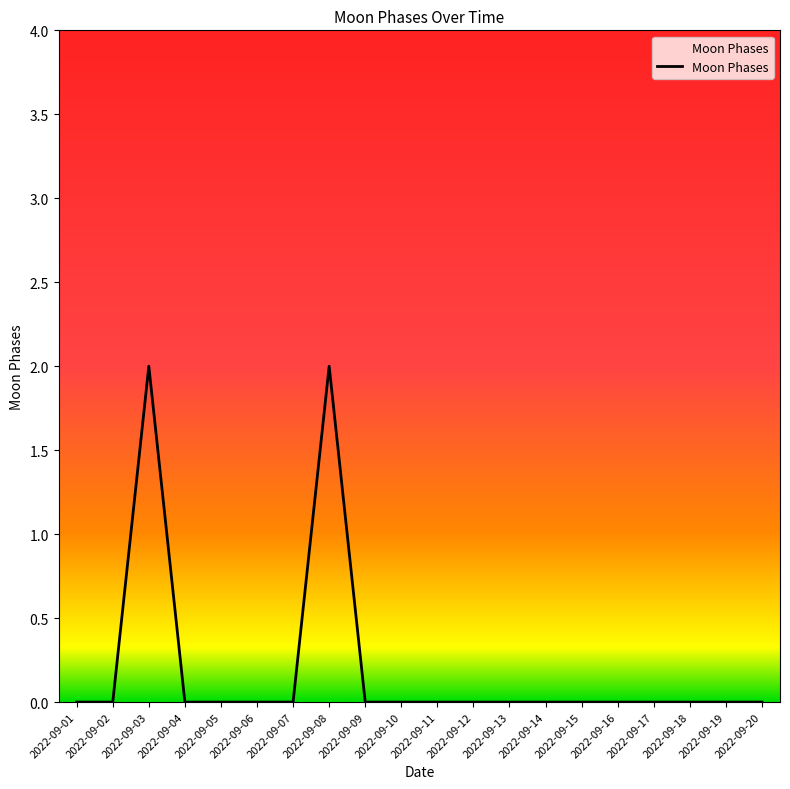

Reading left to right, list all the values displayed in this chart.

0	0	2	0	0	0	0	2	0	0	0	0	0	0	0	0	0	0	0	0